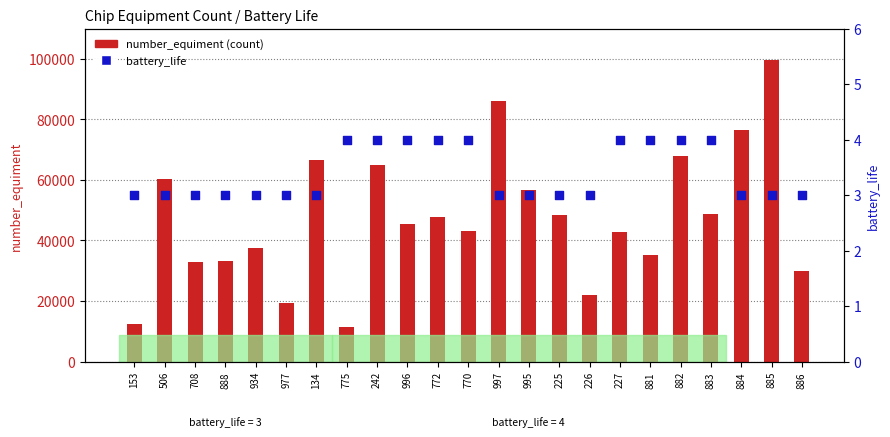

At which category is the sum across all series the highest?

885